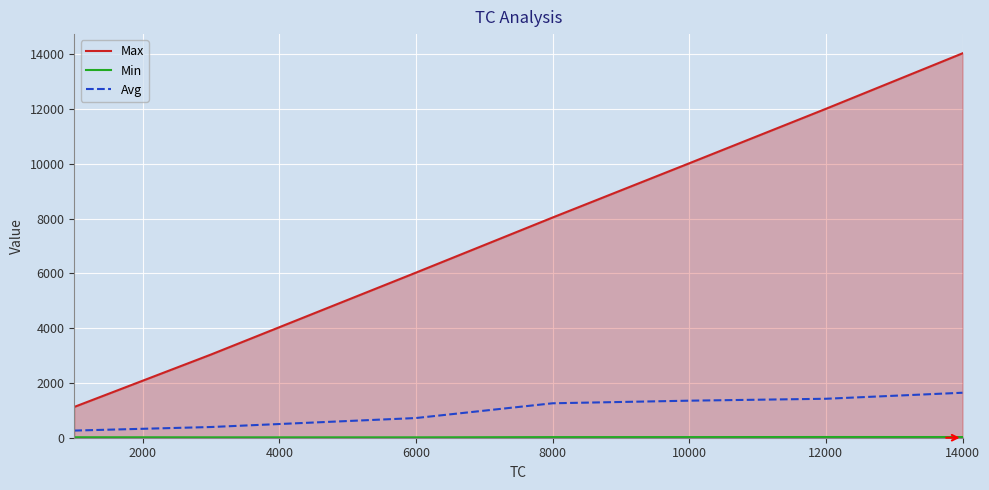

Which series changed the most between 8000 and 10000?

Max